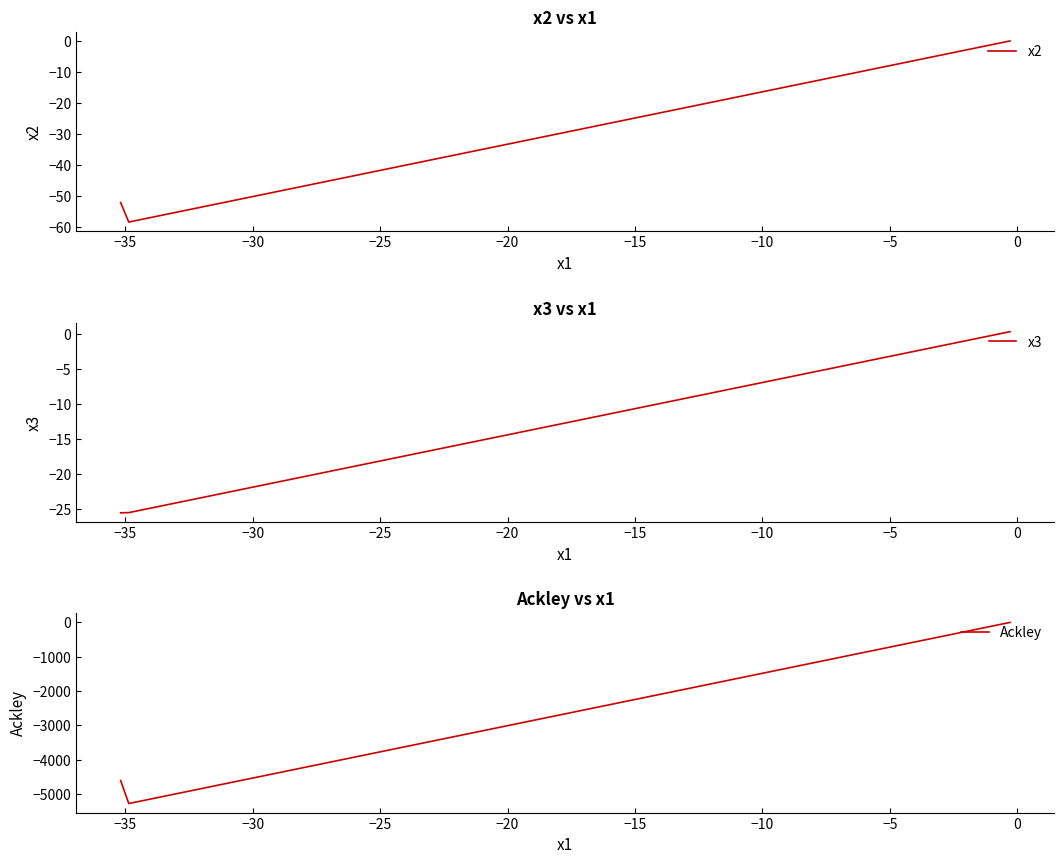

How many lines are shown in the chart?

3